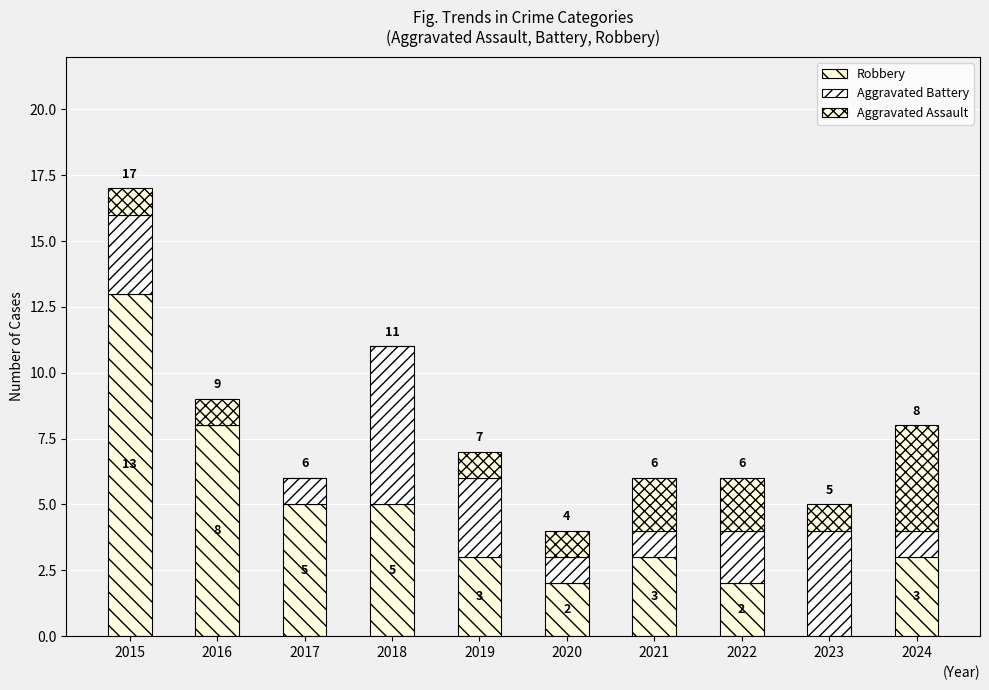

The value of Aggravated Battery at 2021 is 0. True or false?

False